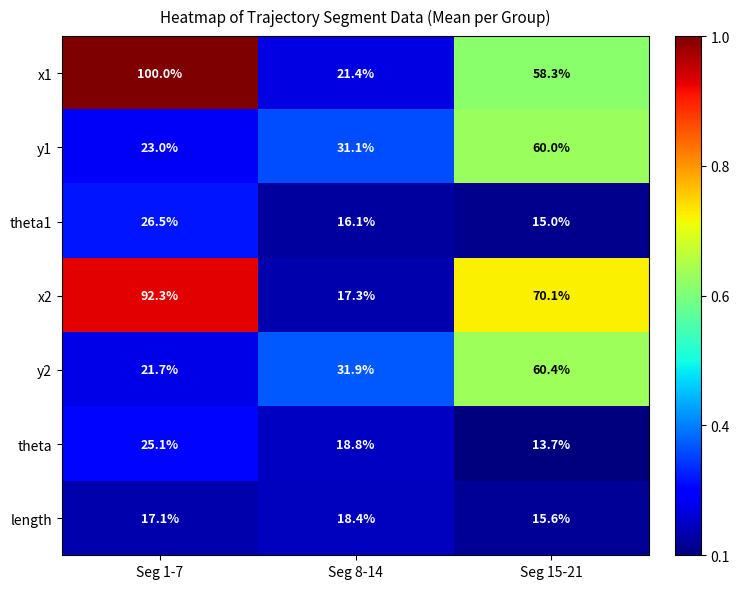

Between Seg 1-7 and Seg 15-21, which series saw the biggest shift?

x1